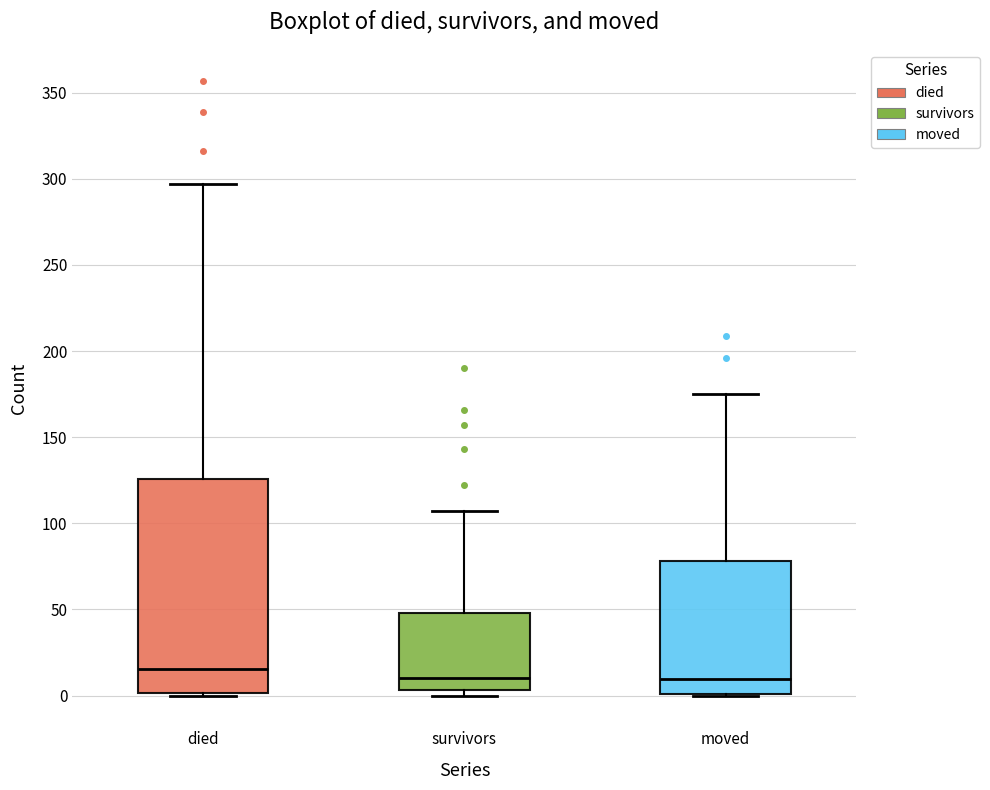

Reading left to right, read every box against the y-axis: the position of its median line, the range the box covers, and the ends of its whiskers. The values are not printed on the chart, so give them approximately, as read against the axis.

died: median 15, box 0 to 125, whiskers 0 to 295
survivors: median 10, box 5 to 50, whiskers 0 to 105
moved: median 10, box 0 to 80, whiskers 0 to 175